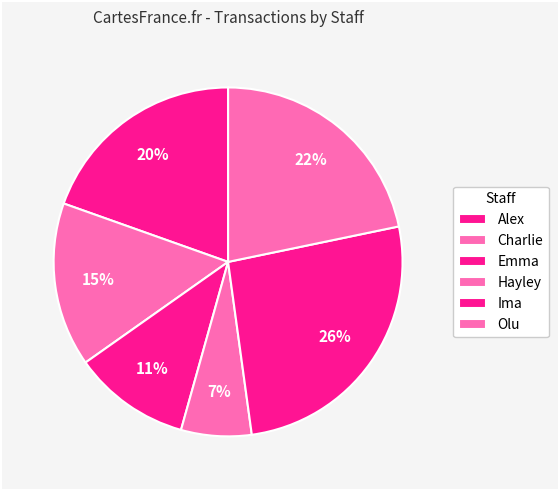

How many segments does this pie chart have?

6